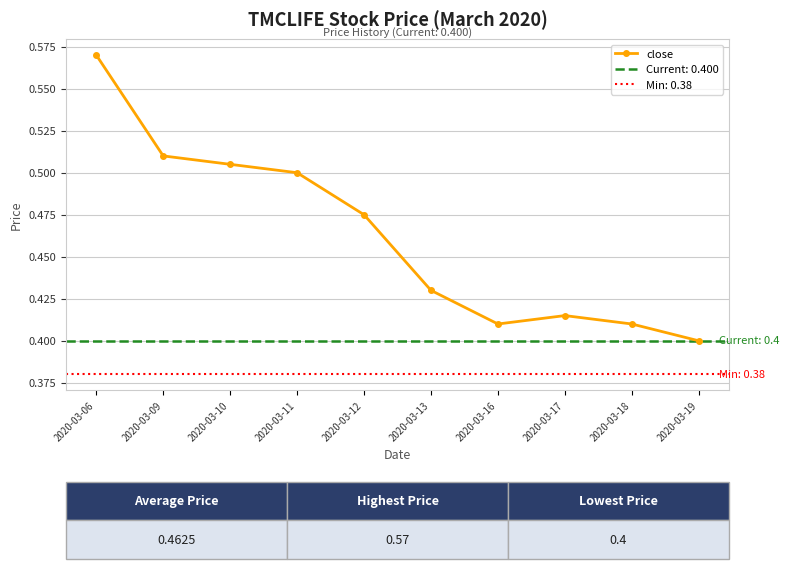

Is it true that the value at 2020-03-10 is 0.2?

False